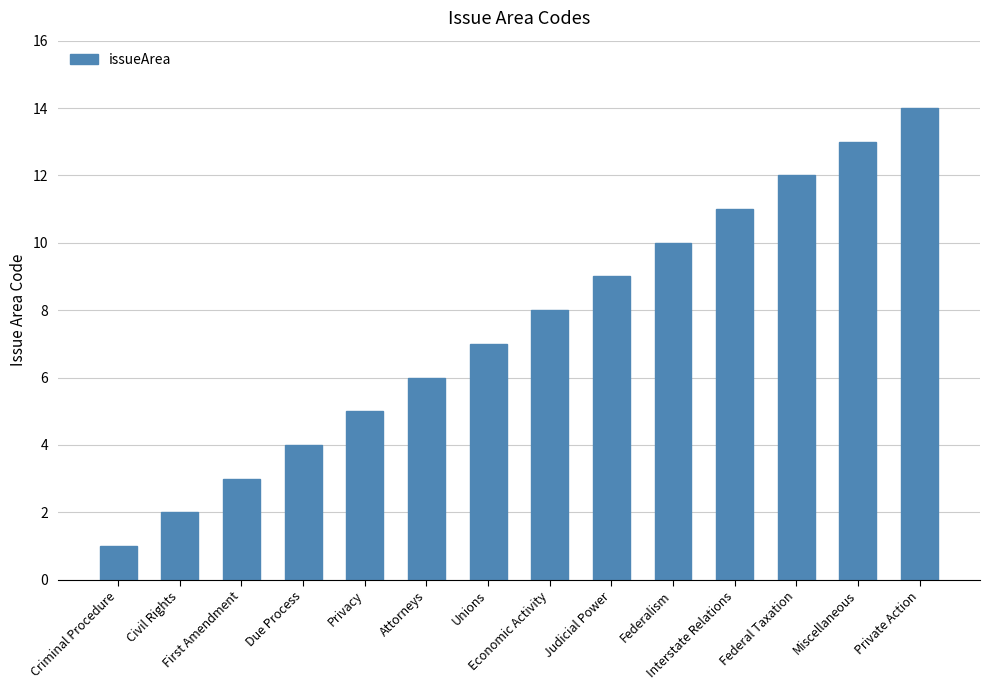

Where is the data nearest to the value 7?

Unions